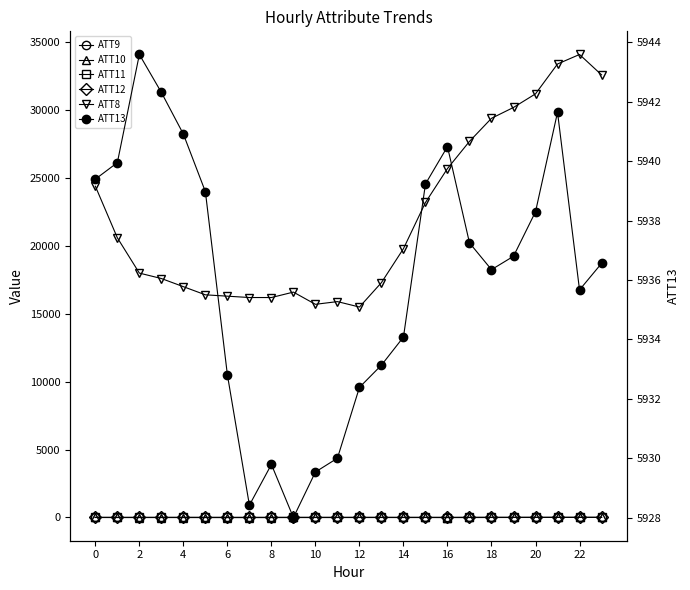

Rank the series by their maximum value, from lowest to highest.

ATT9, ATT10, ATT11, ATT12, ATT13, ATT8